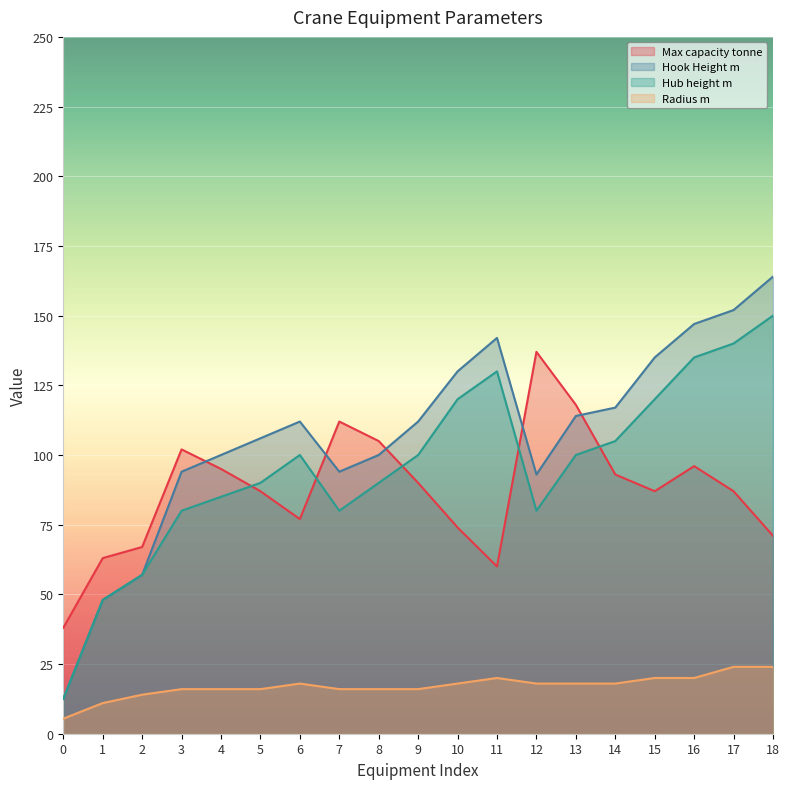

Which has a higher value, 16 or 15?

16